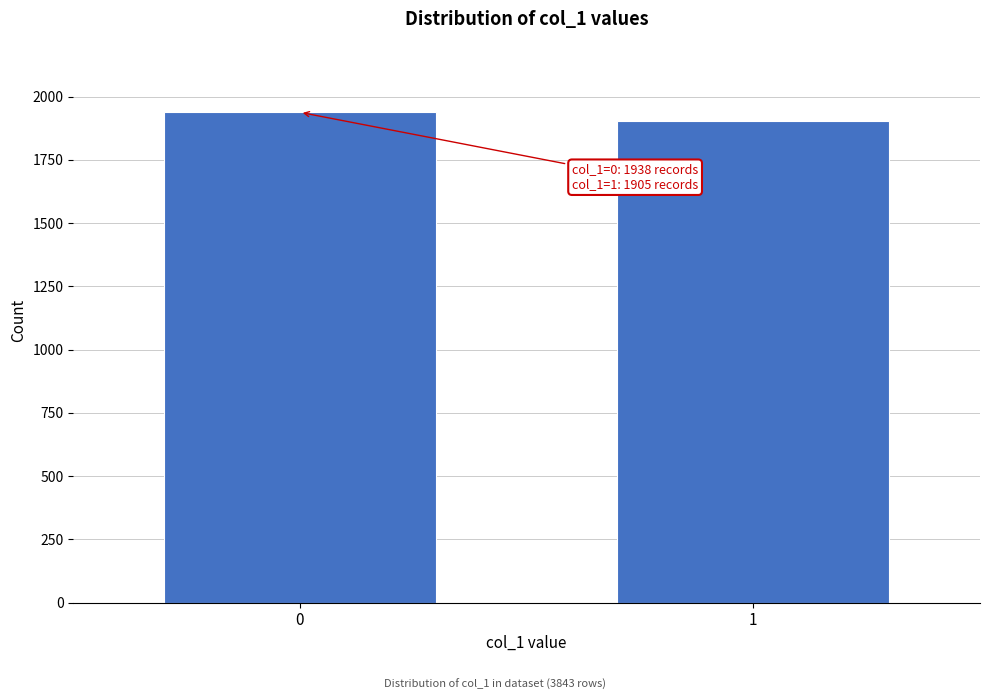

Reading right to left, list all the values displayed in this chart.

1905	1938